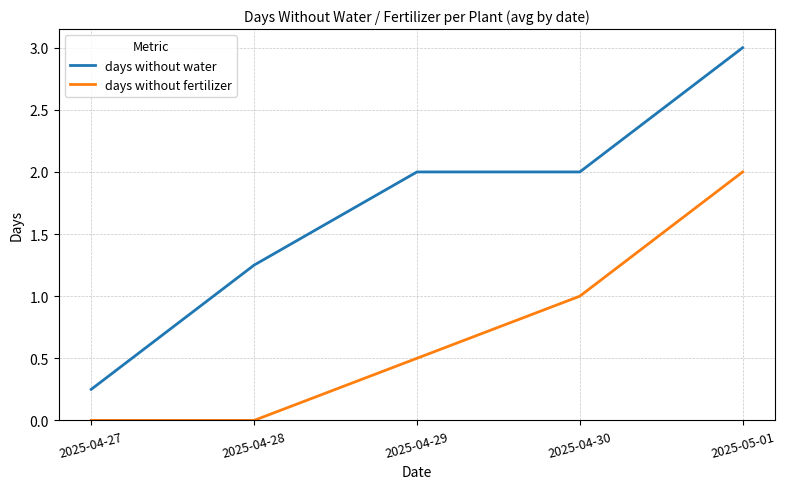

True or false: days without fertilizer and days without water intersect in this chart.

False